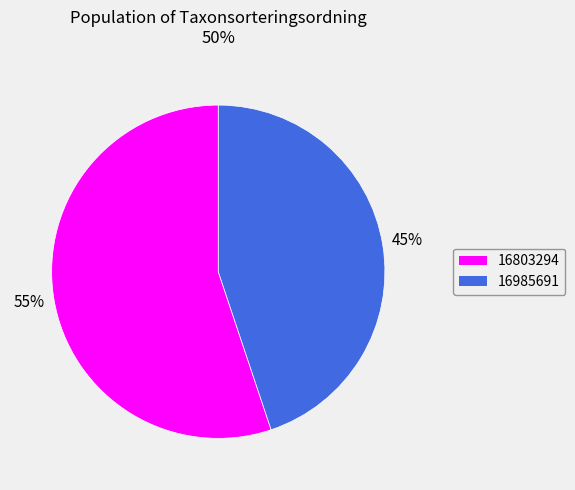

Which slice is the smallest?

16985691